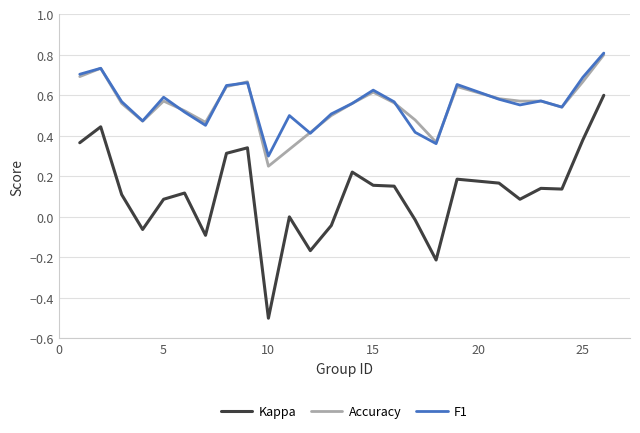

What is the smallest value displayed?

-0.5